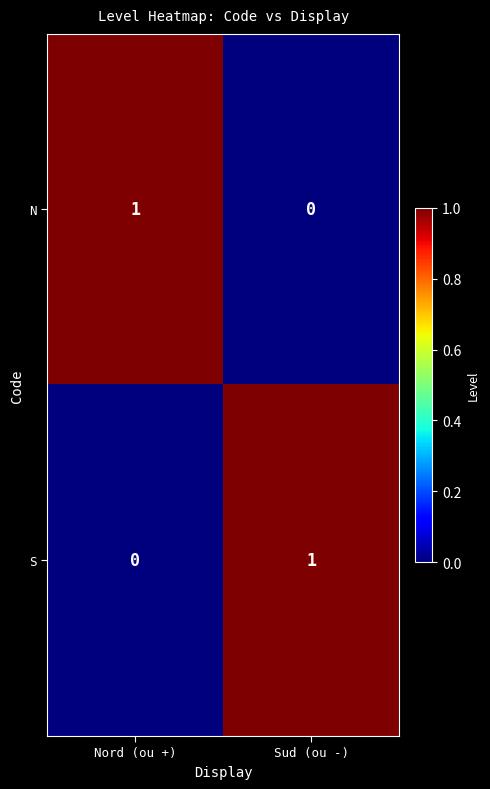

Reading left to right, what are all the values shown in this chart?

N: 1	0
S: 0	1